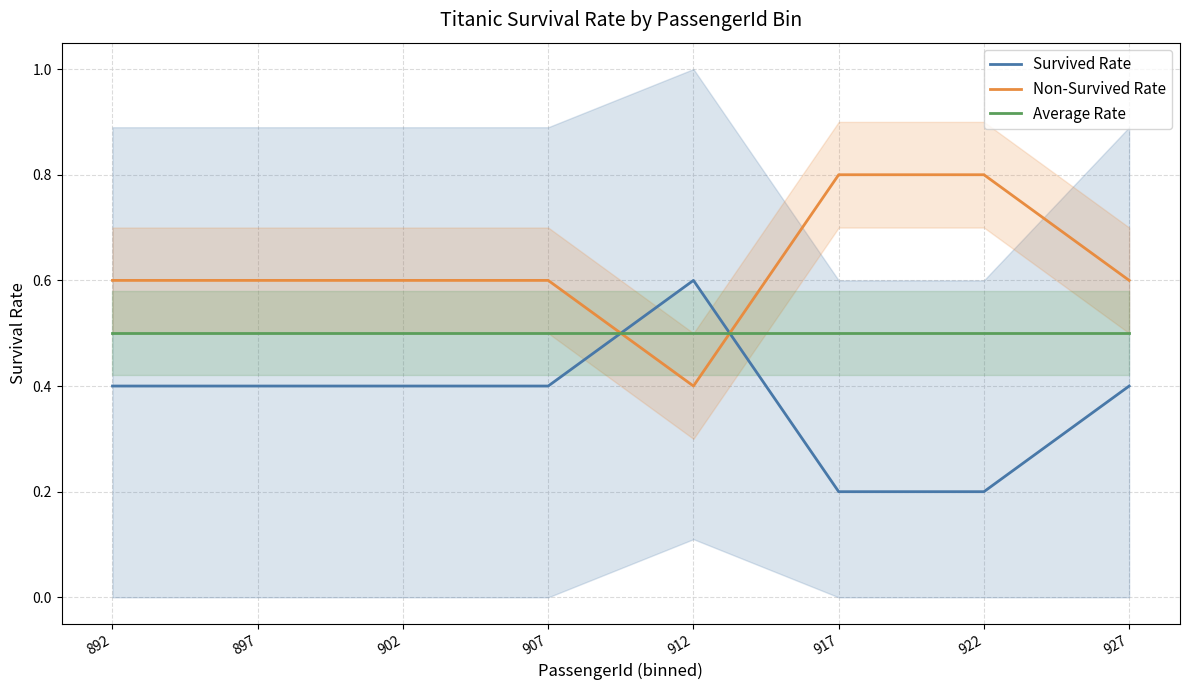

Which series ends up on top after the final intersection of Survived Rate and Average Rate?

Average Rate